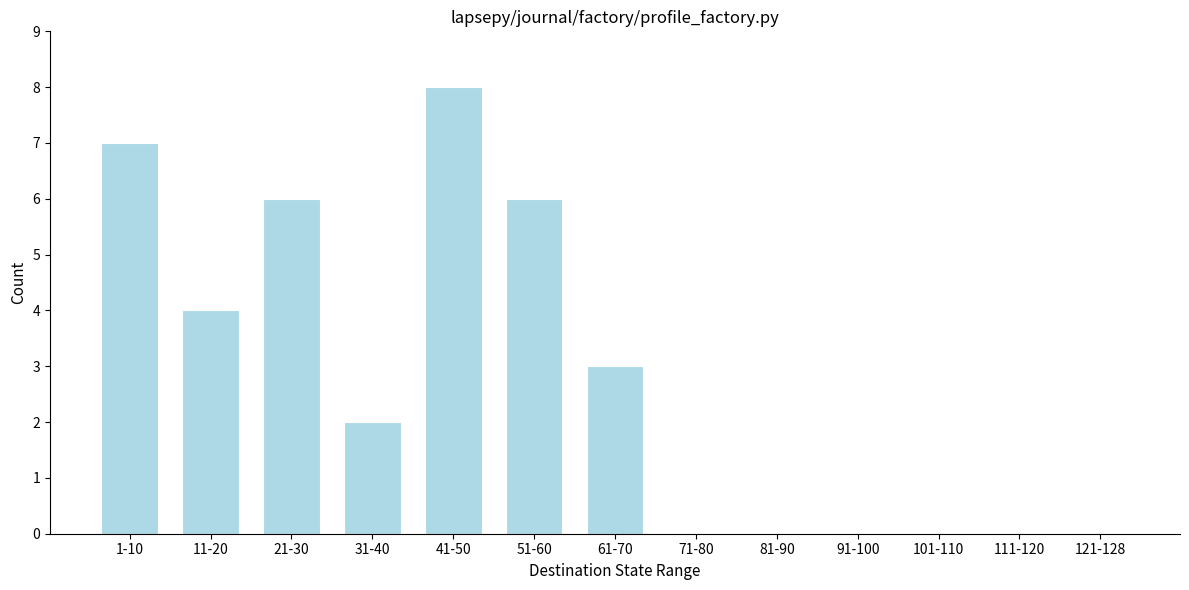

Reading left to right, what are all the values shown in this chart?

1-10=7	11-20=4	21-30=6	31-40=2	41-50=8	51-60=6	61-70=3	71-80=0	81-90=0	91-100=0	101-110=0	111-120=0	121-128=0